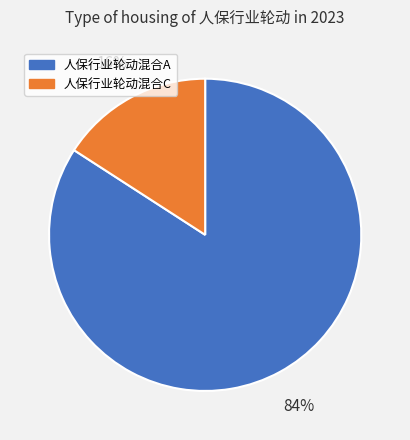

How many segments does this pie chart have?

2